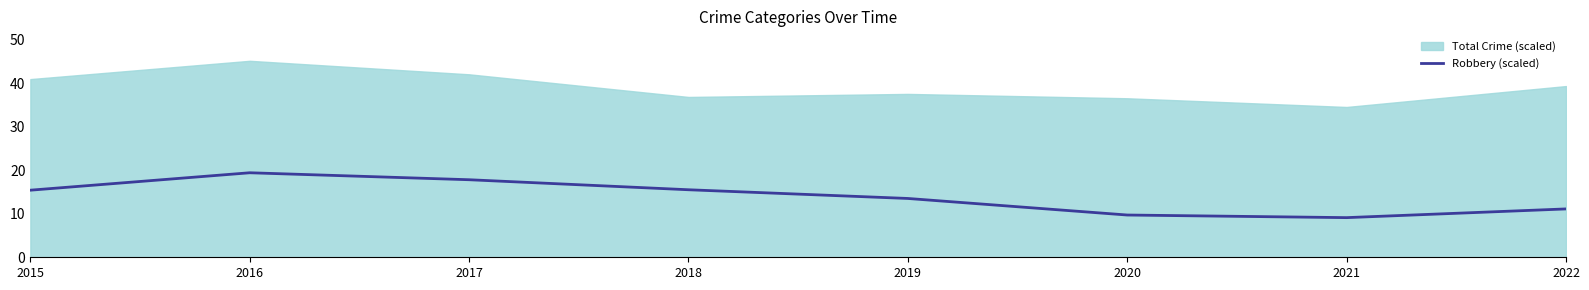

Is it true that Robbery (scaled) equals 13.5 at 2019?

True